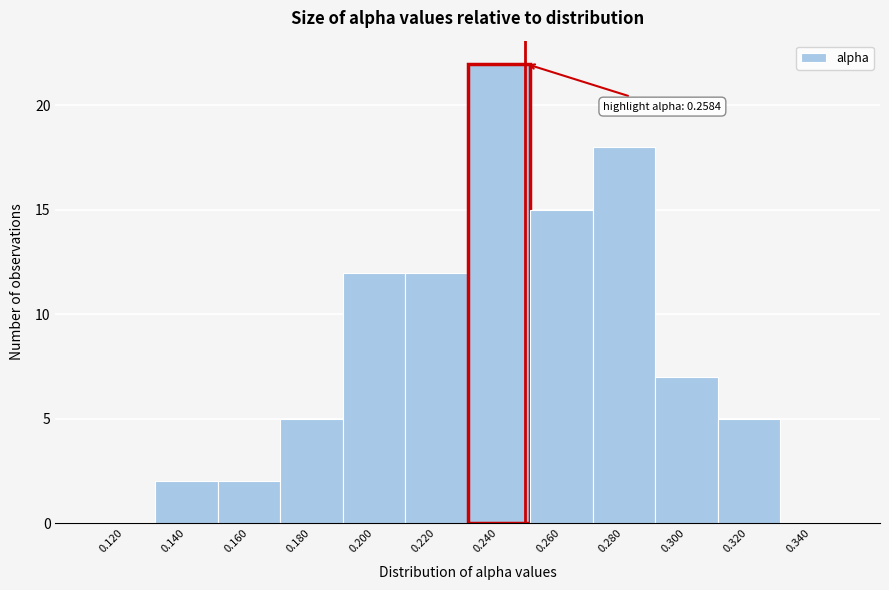

Reading left to right, list all the values displayed in this chart.

0.120=0	0.140=2	0.160=2	0.180=5	0.200=12	0.220=12	0.240=22	0.260=15	0.280=18	0.300=7	0.320=5	0.340=0